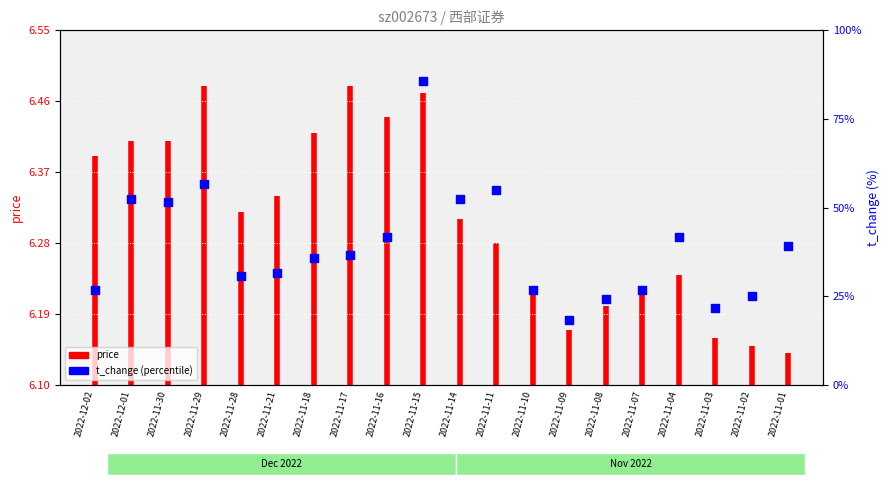

What is the change in value from 2022-11-30 to 2022-11-03?

-30.0